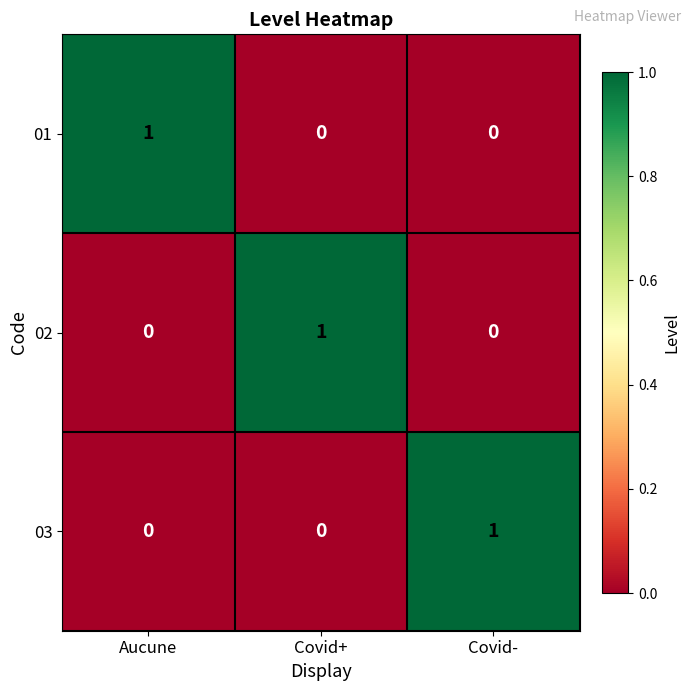

At which label does 03 reach its peak?

Covid-